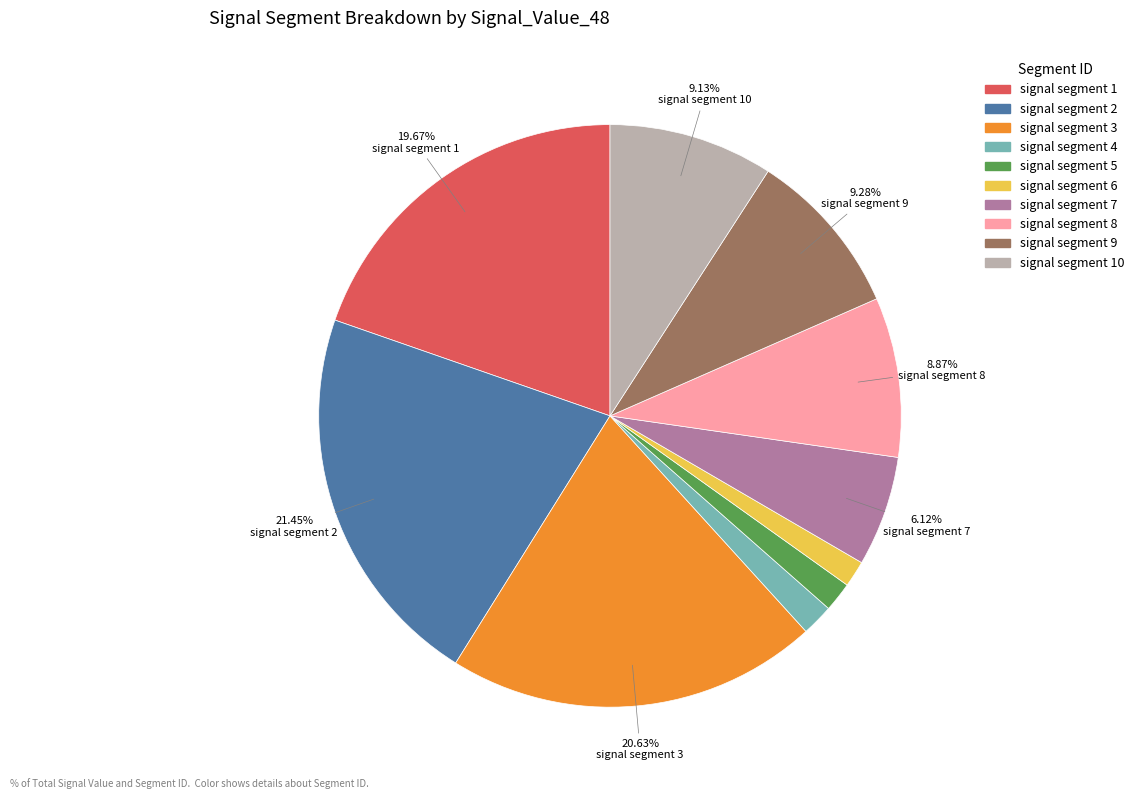

Does any single category account for the majority?

No